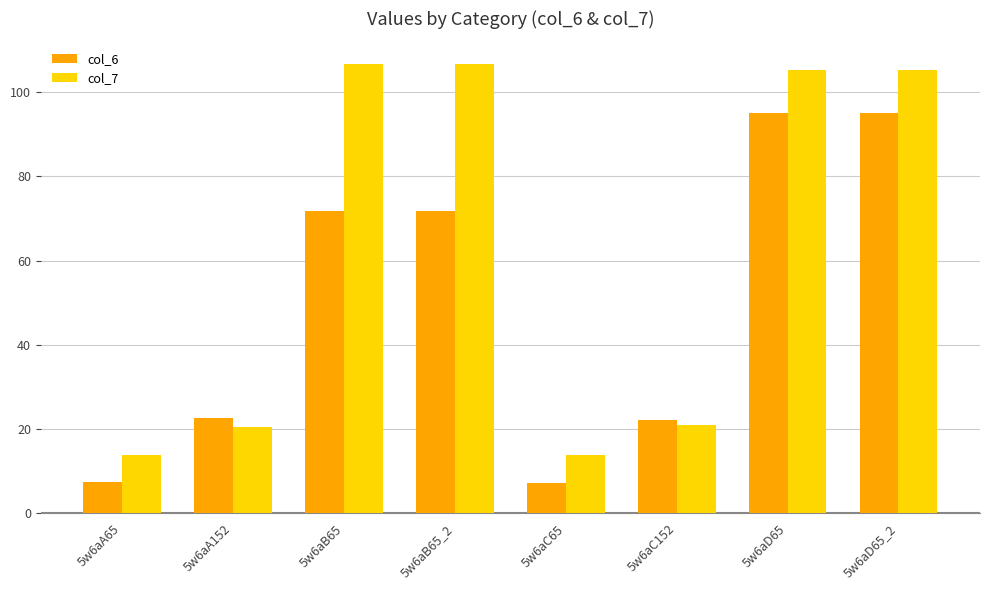

Is the value of col_6 at 5w6aD65_2 greater than the value of col_7 at 5w6aA65?

Yes